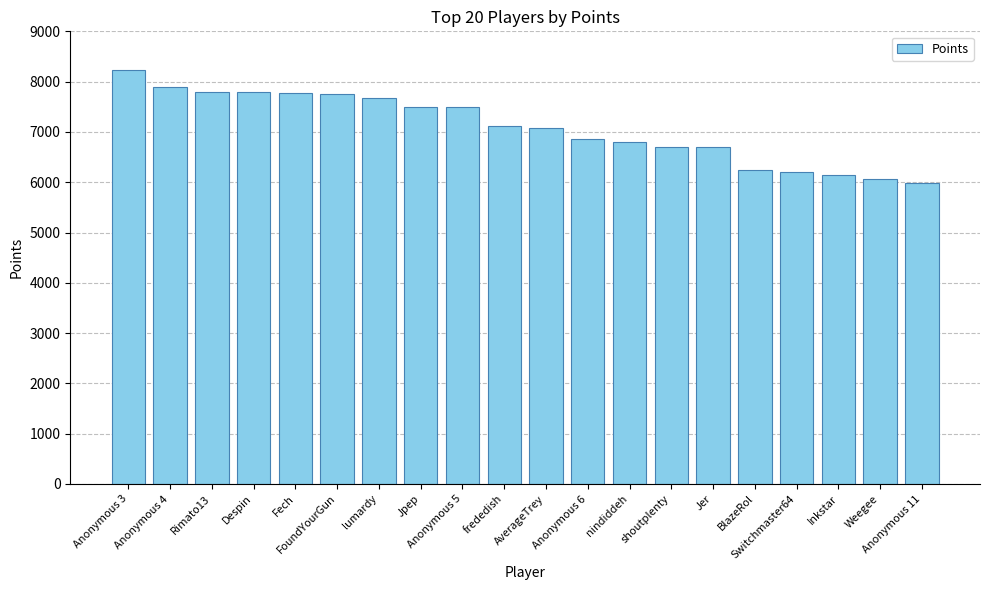

How many values are below 7124?

10